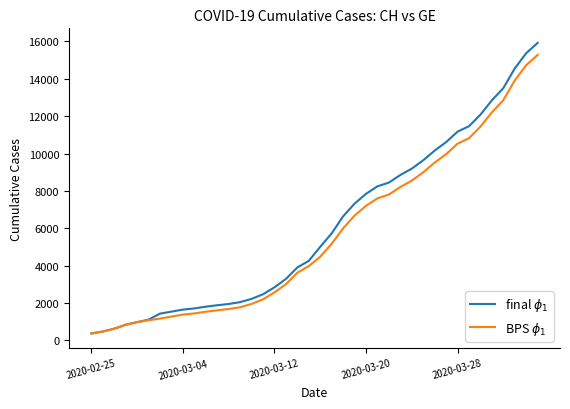

Reading right to left, list all the values displayed in this chart.

CH total: 15926	15375	14561	13505	12852	12086	11467	11175	10613	10162	9642	9196	8855	8449	8249	7847	7323	6644	5731	5012	4259	3908	3291	2845	2472	2226	2051	1952	1885	1809	1715	1652	1544	1436	1113	981	840	630	479	375
GE cumulative: 15284	14733	13919	12863	12210	11444	10825	10533	9971	9520	9000	8554	8213	7807	7607	7205	6681	6002	5174	4485	3978	3627	3010	2574	2201	1955	1780	1681	1614	1538	1447	1384	1278	1171	1083	981	840	630	479	375